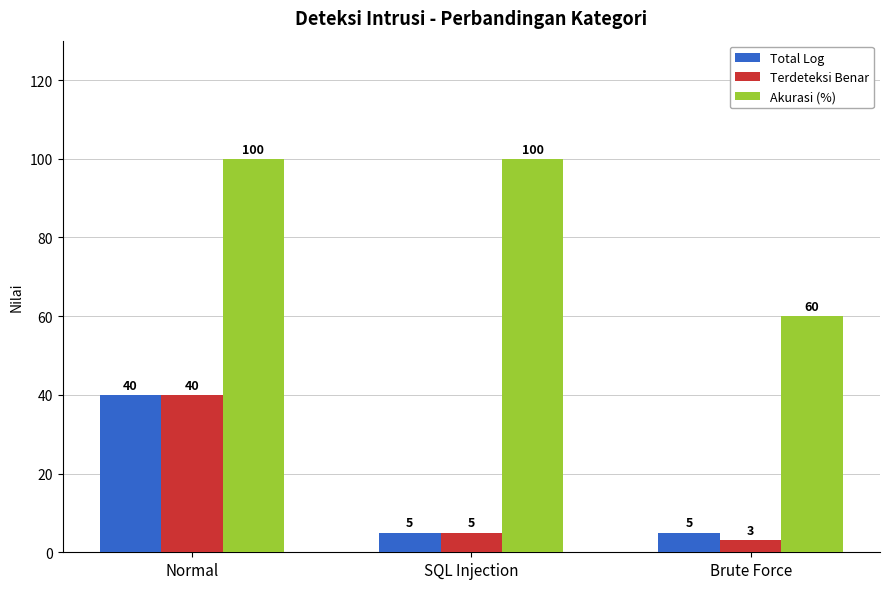

What is the value of the Terdeteksi Benar bar at the 2nd from the left?

5